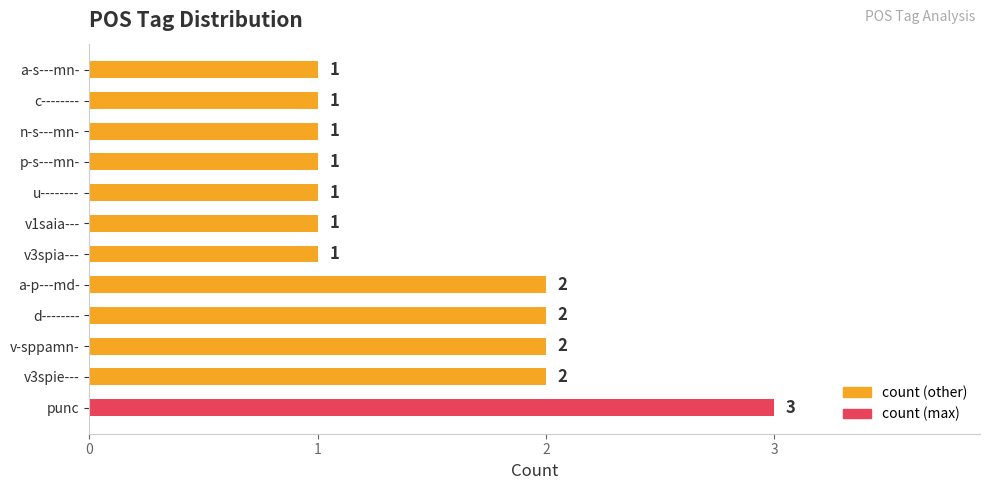

What is the ratio of the value at d-------- to the value at punc?

0.7